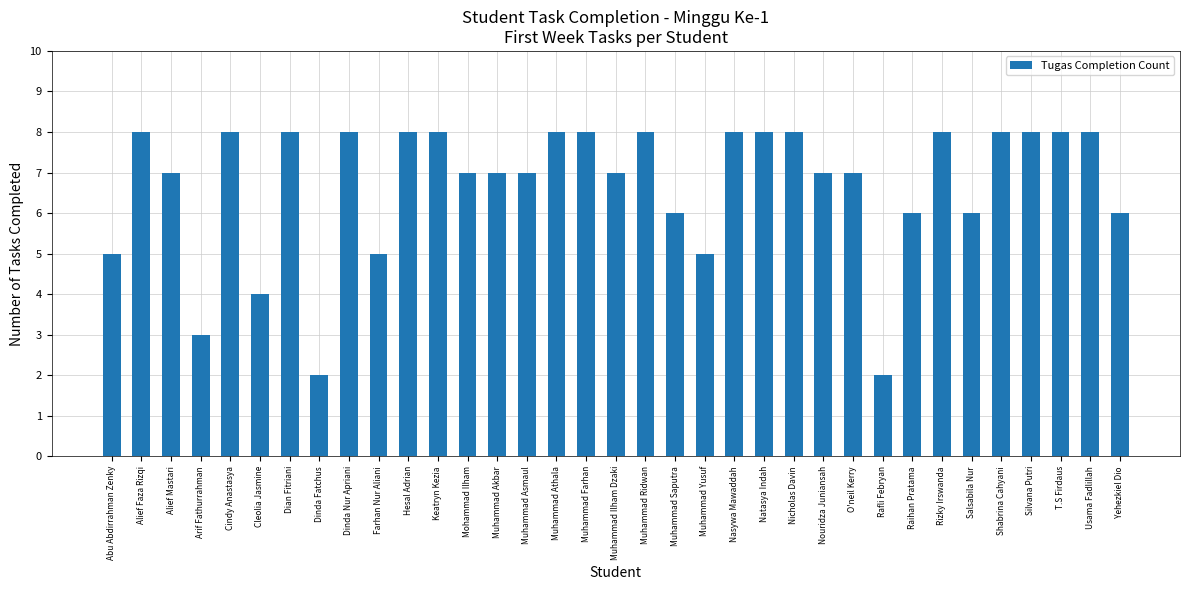

Count the number of data series in this chart.

1